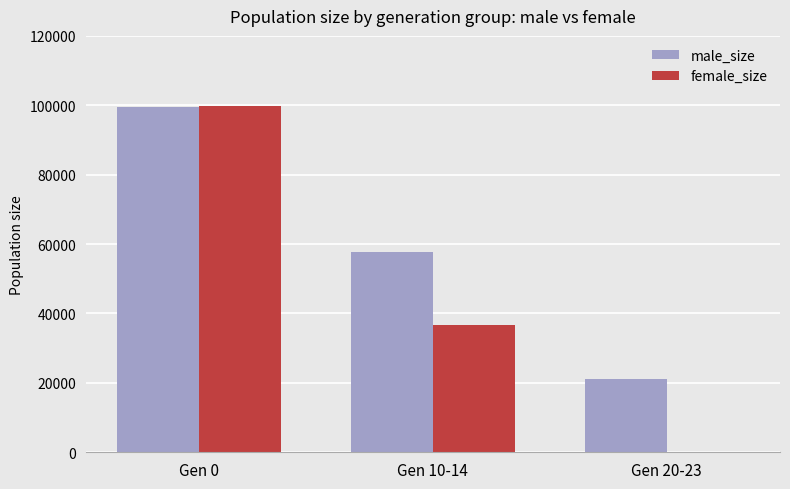

How many categories are shown in the chart?

3